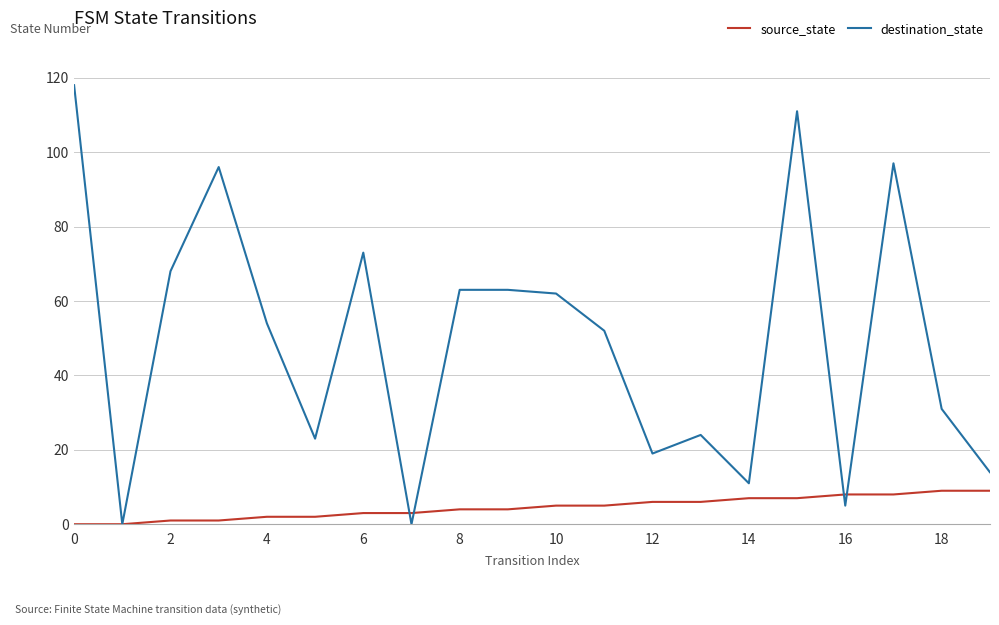

Which series has the largest total across all categories?

destination_state